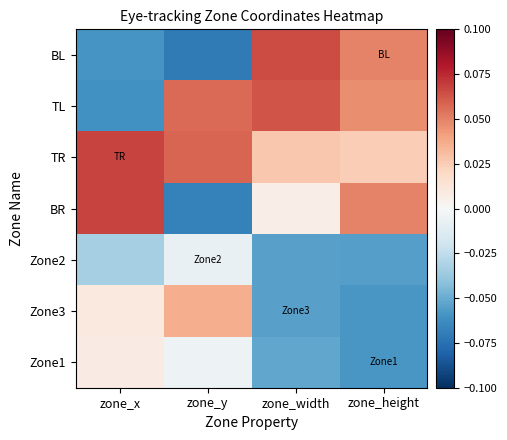

Reading left to right, transcribe all the data shown in this chart.

BL: zone_x=-0.1	zone_y=-0.1	zone_width=0.1	zone_height=0.0
TL: zone_x=-0.1	zone_y=0.1	zone_width=0.1	zone_height=0.0
TR: zone_x=0.1	zone_y=0.1	zone_width=0.0	zone_height=0.0
BR: zone_x=0.1	zone_y=-0.1	zone_width=0.0	zone_height=0.0
Zone2: zone_x=-0.0	zone_y=-0.0	zone_width=-0.1	zone_height=-0.1
Zone3: zone_x=0.0	zone_y=0.0	zone_width=-0.1	zone_height=-0.1
Zone1: zone_x=0.0	zone_y=-0.0	zone_width=-0.1	zone_height=-0.1